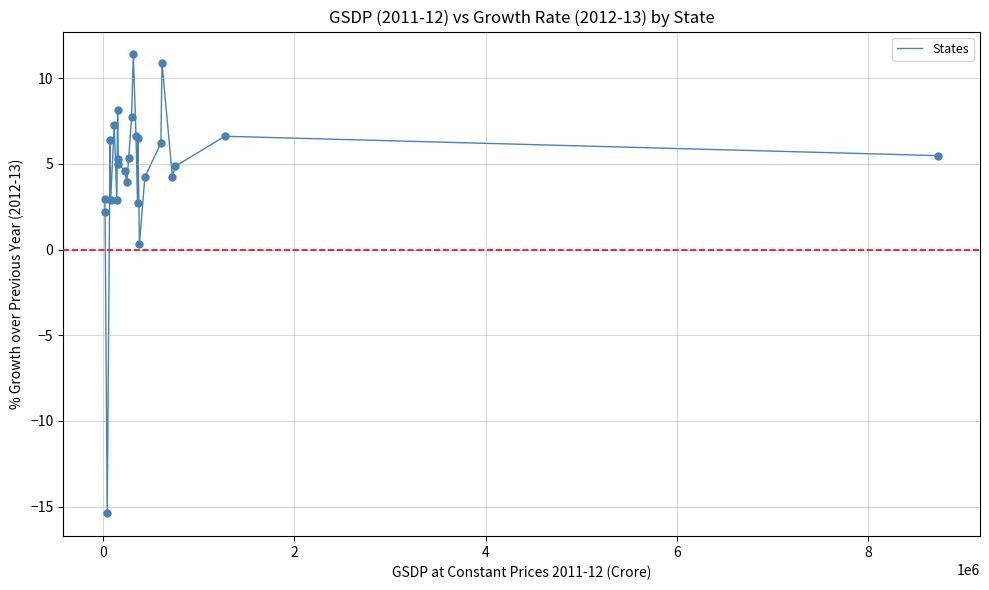

What is the minimum value shown in the chart?

-15.4